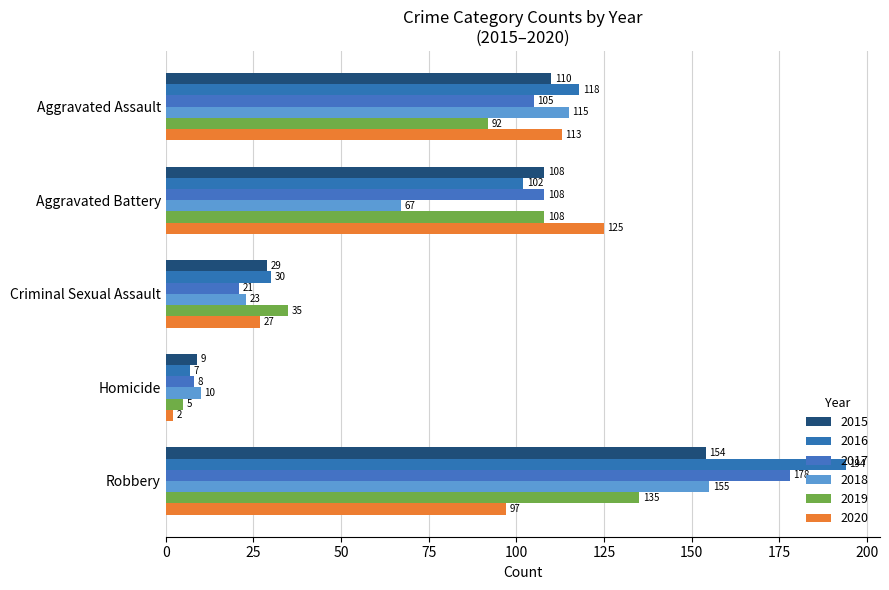

How many data points does each series have?

5